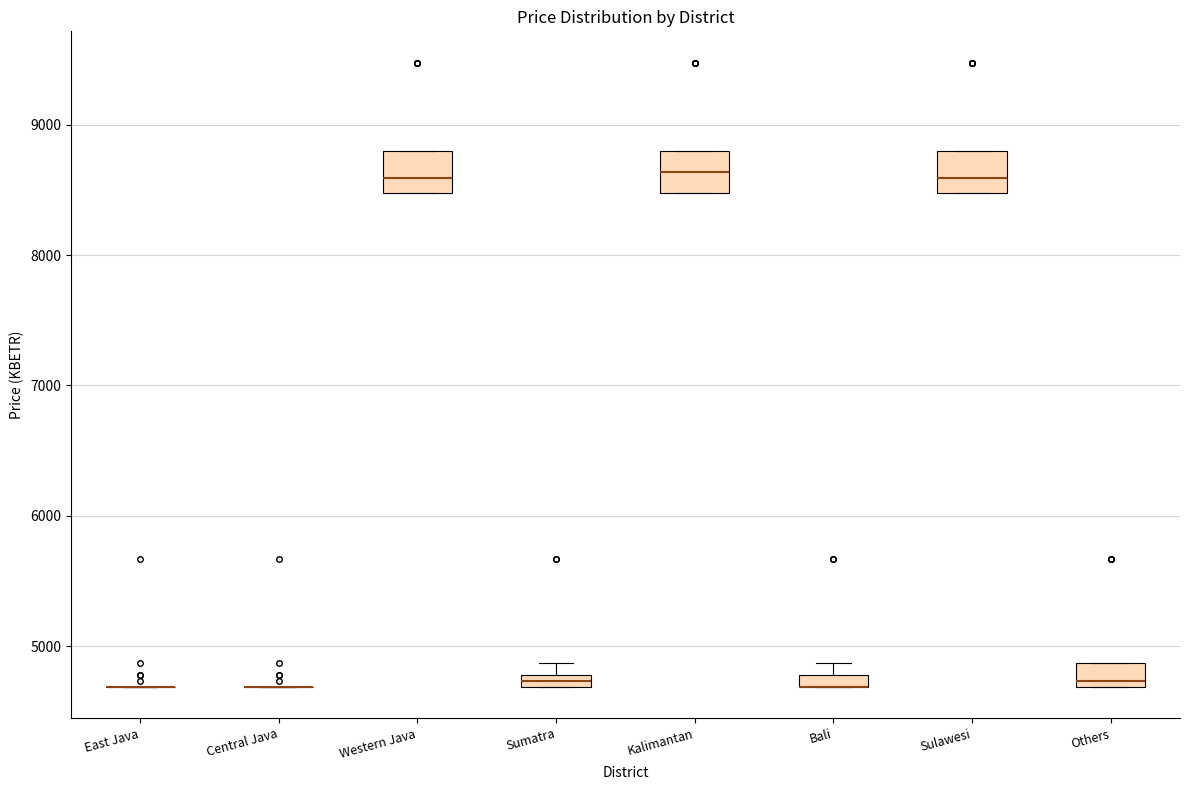

Where is the lower edge of the box for Sulawesi on the y-axis? The values are not printed on the chart, so give them approximately, as read against the axis.

8500